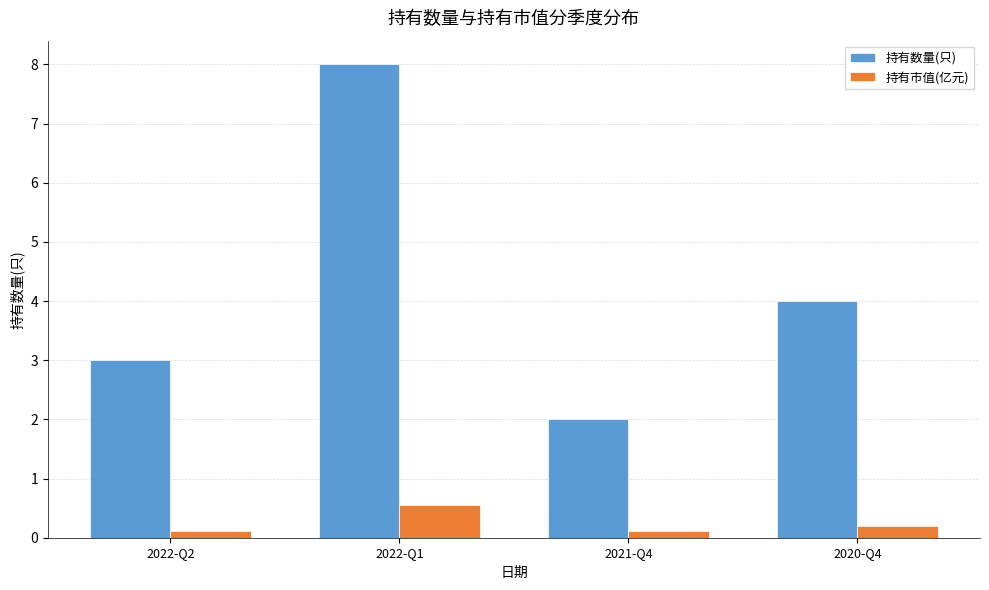

What is the minimum value for 持有数量(只)?

2.0